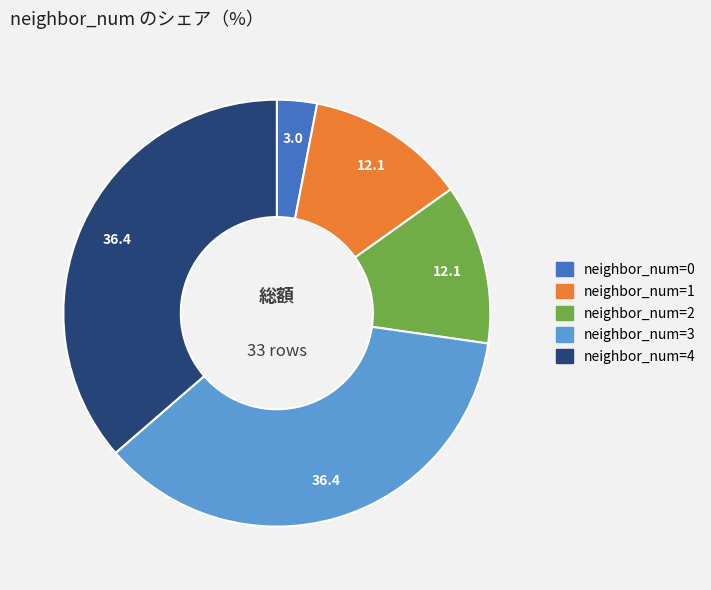

Combined, do neighbor_num=2 and neighbor_num=4 account for over 50%?

No